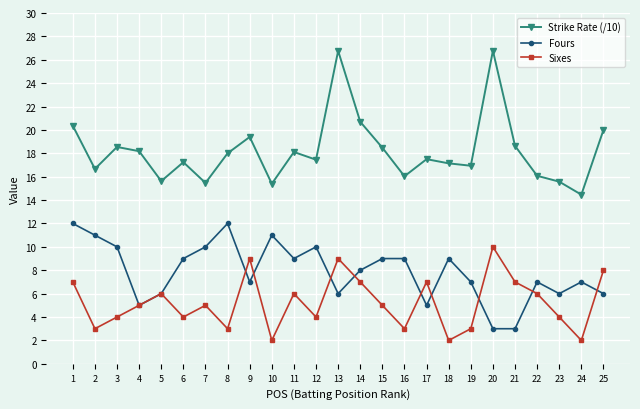

What is the difference between the second highest and minimum values in the Strike Rate (/10) series?

12.3